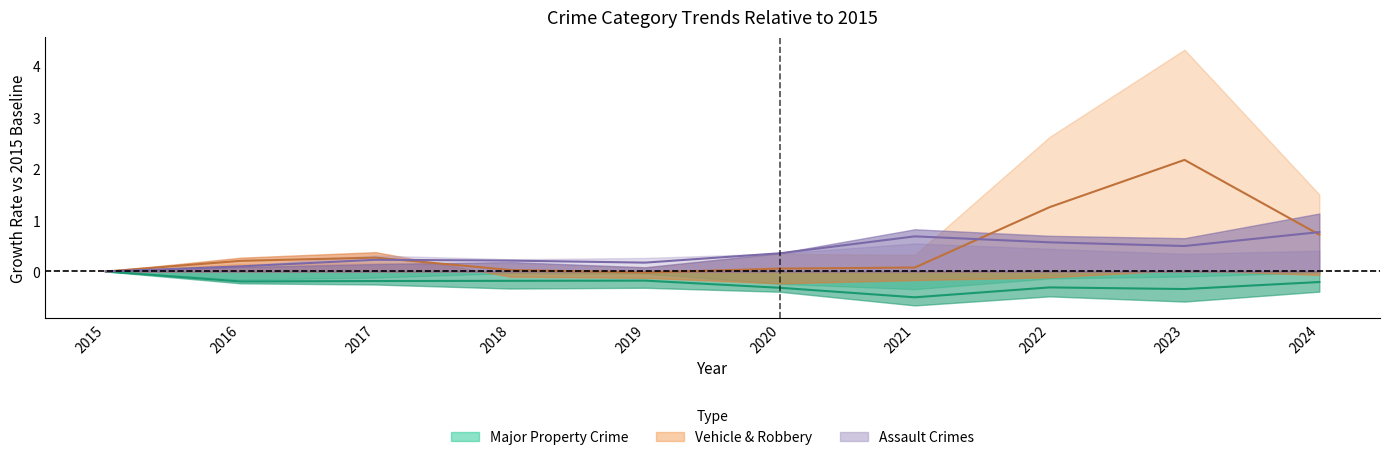

What is the value of the Assault Crimes point at the 7th from the left?

0.7